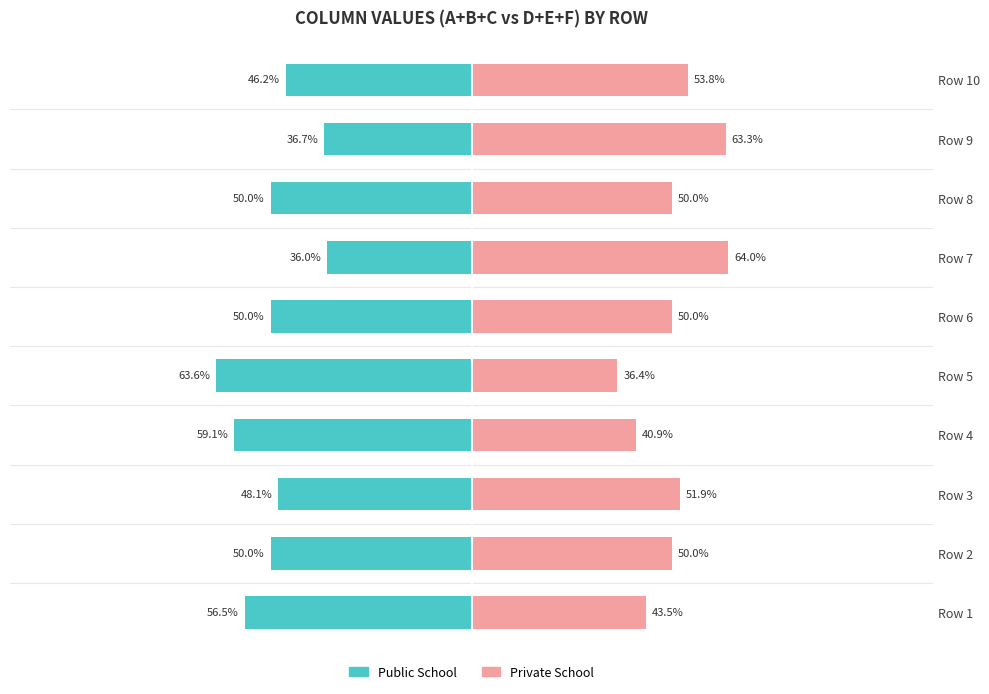

Rank the series by their average value, from lowest to highest.

Public School, Private School